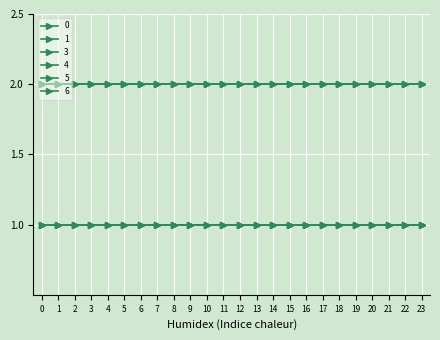

Read the 3 value at 17.

1